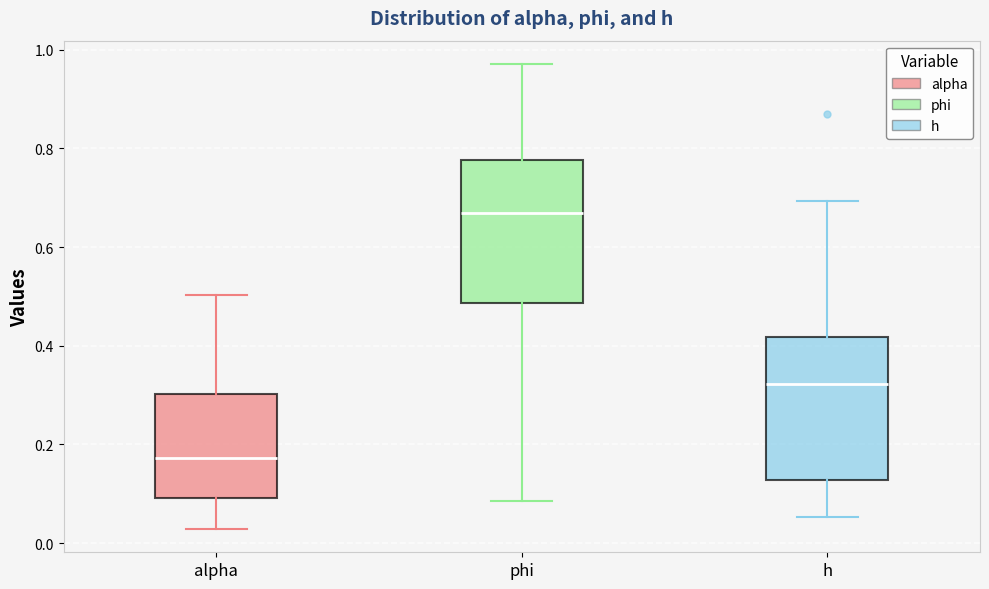

Which box has the lowest median line?

alpha